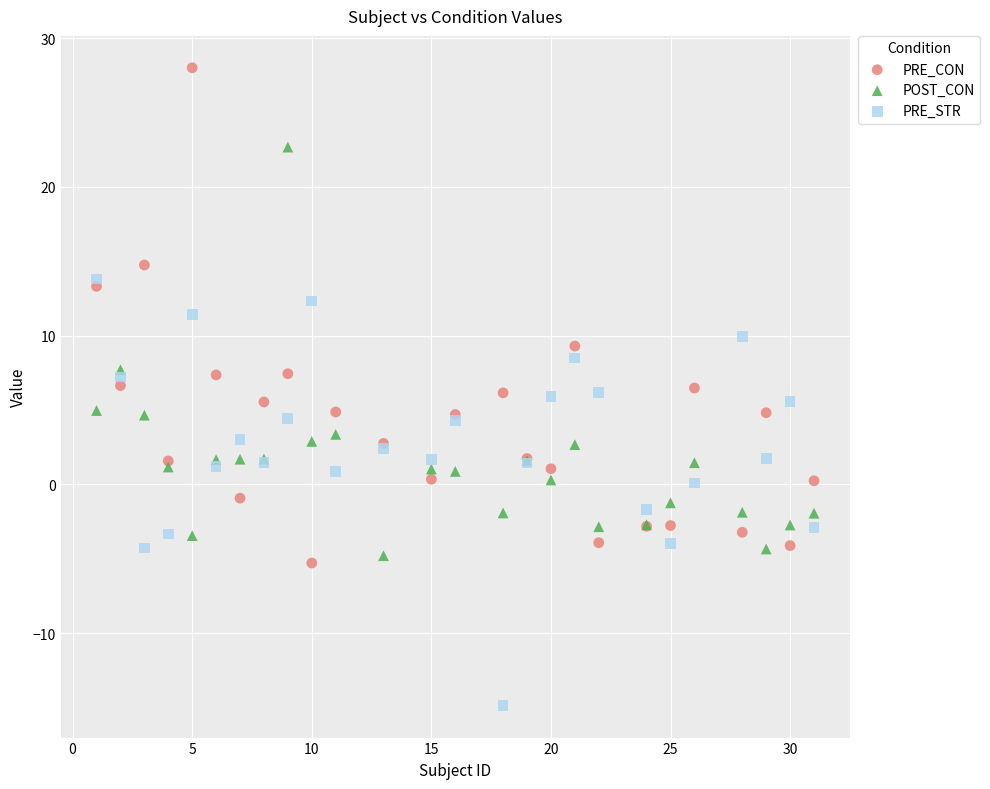

What are all the series names shown in the legend?

PRE_CON, POST_CON, PRE_STR